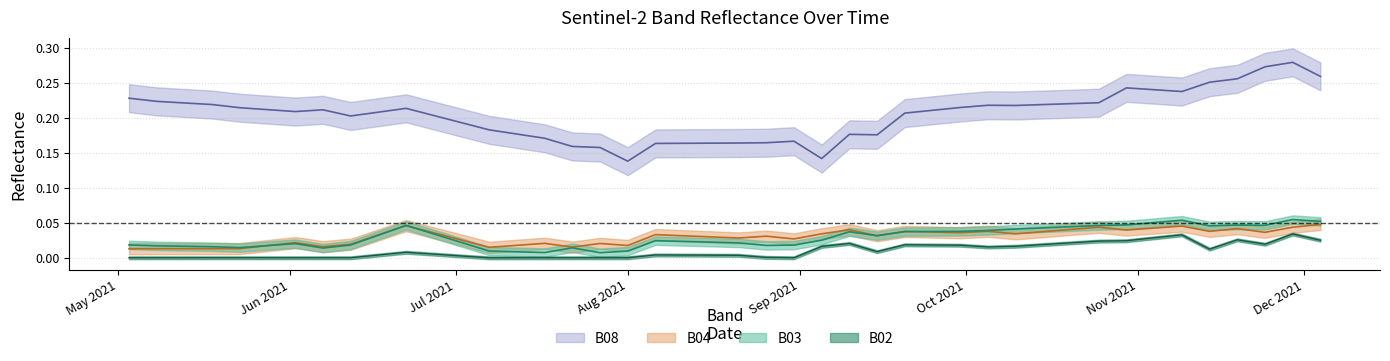

Which category has the highest value across all series?

2021-11-29